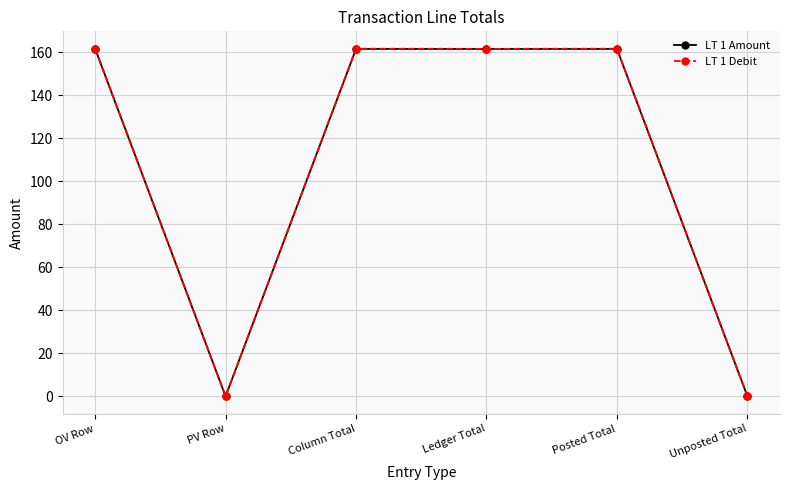

Which series has the widest spread of values?

LT 1 Amount